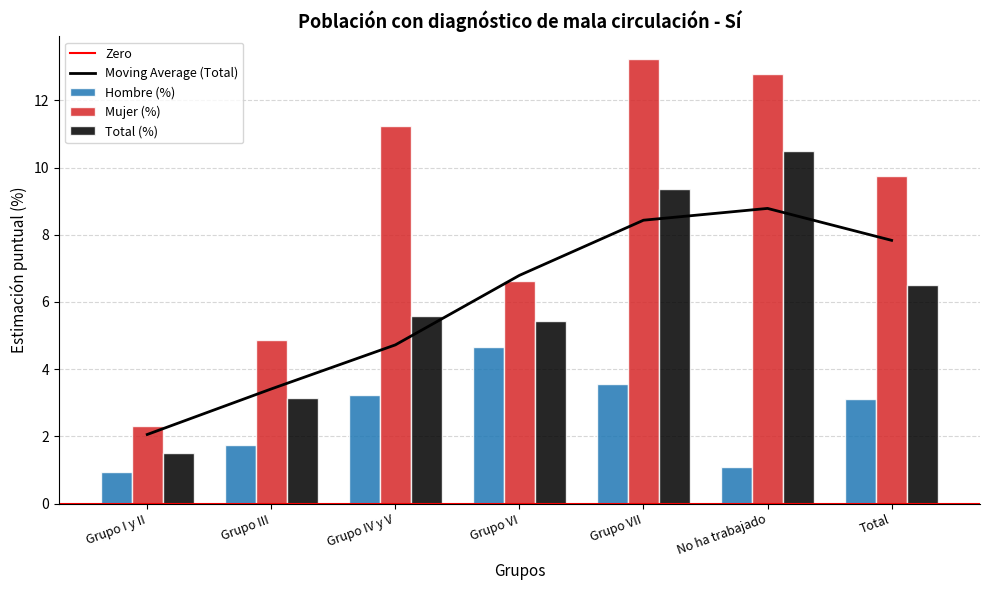

Reading right to left, what are all the values shown in this chart?

Hombre (%): Total=3.1	No ha trabajado=1.1	Grupo VII=3.5	Grupo VI=4.7	Grupo IV y V=3.2	Grupo III=1.7	Grupo I y II=0.9
Mujer (%): Total=9.8	No ha trabajado=12.8	Grupo VII=13.2	Grupo VI=6.6	Grupo IV y V=11.2	Grupo III=4.9	Grupo I y II=2.3
Total (%): Total=6.5	No ha trabajado=10.5	Grupo VII=9.3	Grupo VI=5.4	Grupo IV y V=5.6	Grupo III=3.1	Grupo I y II=1.5